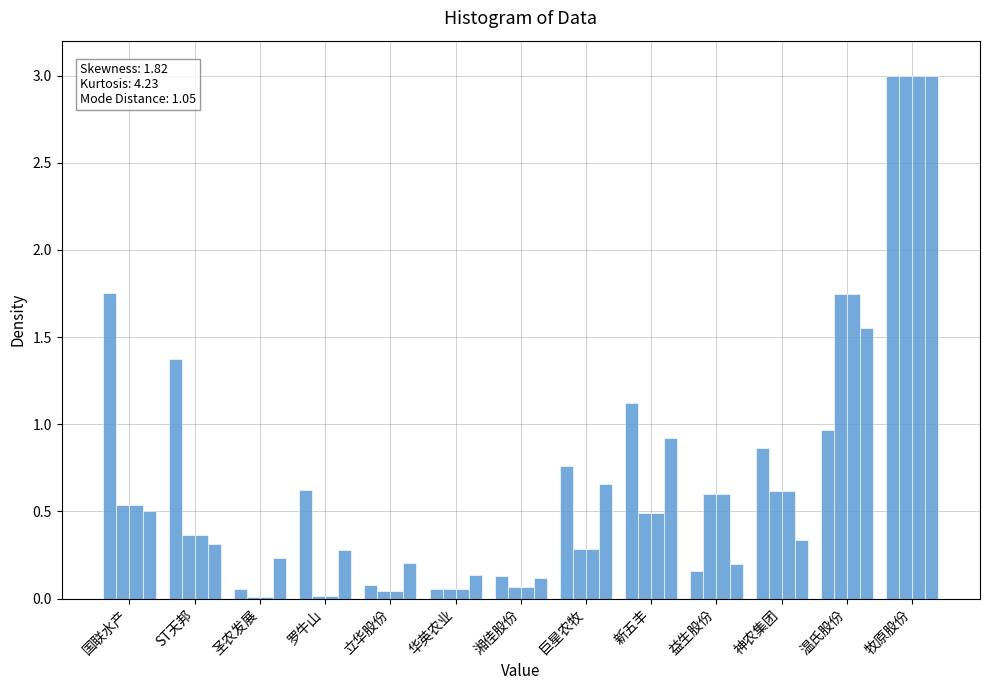

How many bars are there in each group?

4